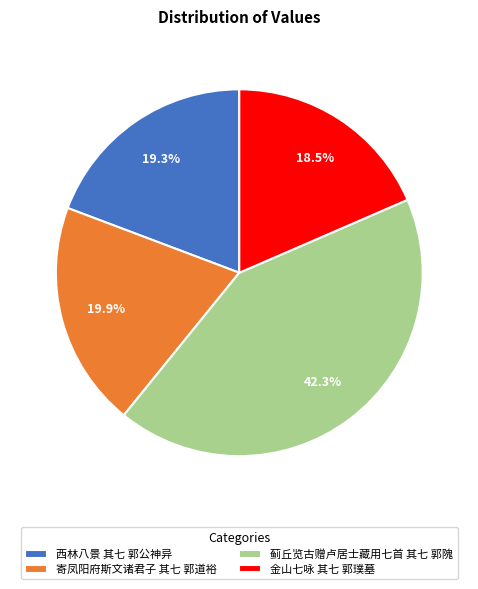

Is there any slice that represents more than half of the pie?

No